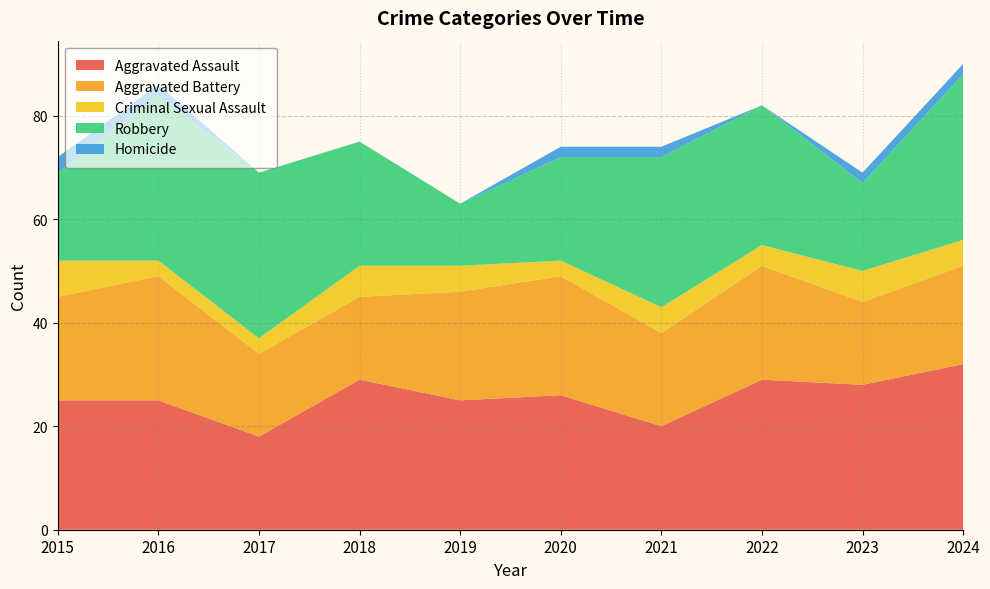

Reading right to left, list all the values displayed in this chart.

Aggravated Assault: 2024=32	2023=28	2022=29	2021=20	2020=26	2019=25	2018=29	2017=18	2016=25	2015=25
Aggravated Battery: 2024=19	2023=16	2022=22	2021=18	2020=23	2019=21	2018=16	2017=16	2016=24	2015=20
Criminal Sexual Assault: 2024=5	2023=6	2022=4	2021=5	2020=3	2019=5	2018=6	2017=3	2016=3	2015=7
Robbery: 2024=32	2023=17	2022=27	2021=29	2020=20	2019=12	2018=24	2017=32	2016=32	2015=17
Homicide: 2024=2	2023=2	2022=0	2021=2	2020=2	2019=0	2018=0	2017=0	2016=2	2015=3